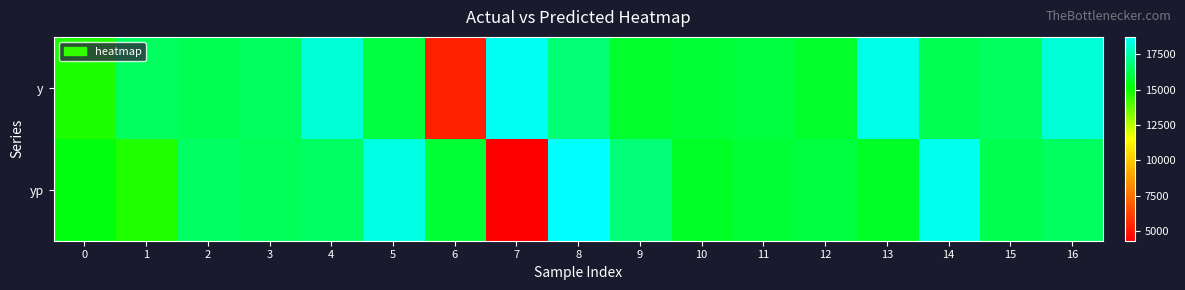

Rank the series at 4 from highest to lowest value.

y, yp